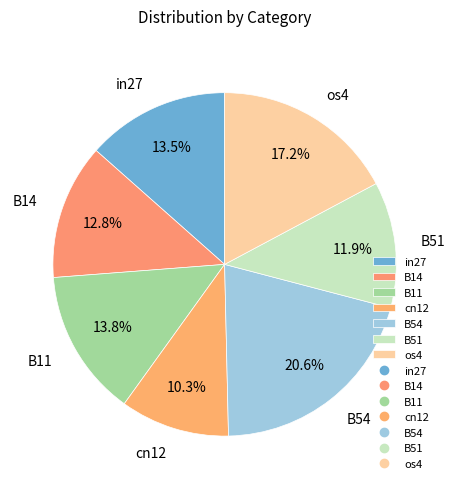

To the nearest percent, what is the difference between the B11 and B54 slice percentages?

7%